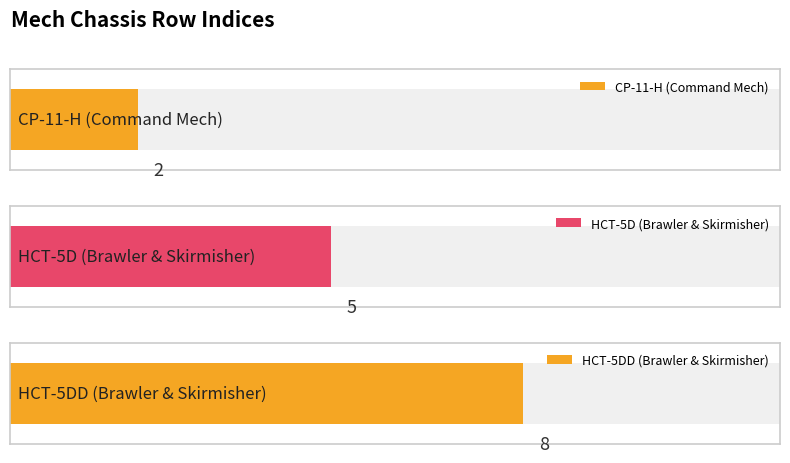

True or false: StockRole has a value of 7 at HCT-5D (Brawler & Skirmisher).

False